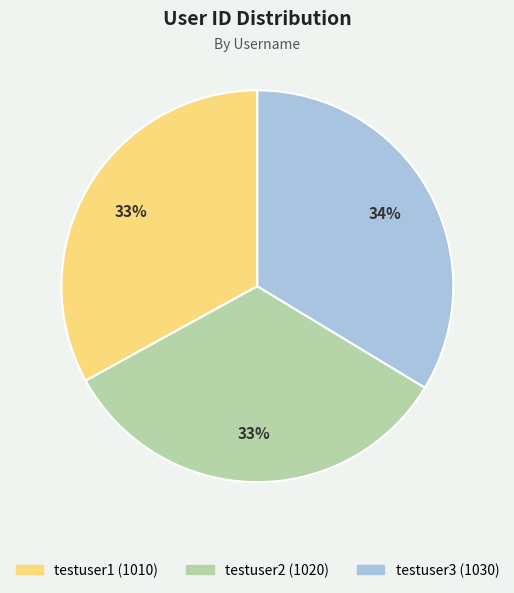

Is it true that testuser3 is 34% of the pie?

True